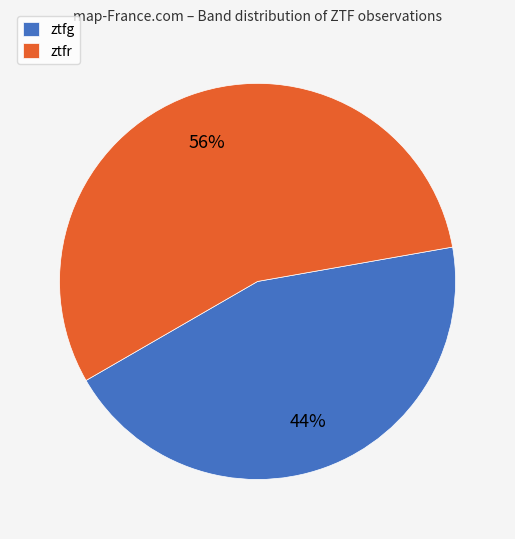

Is the sum of ztfr and ztfg greater than half?

Yes